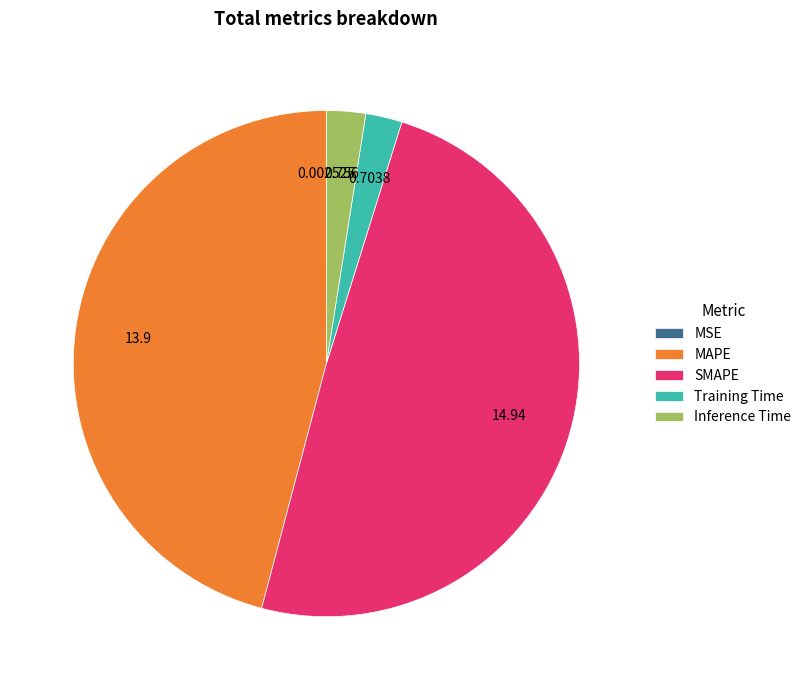

Combined, do SMAPE and MAPE account for over 50%?

Yes